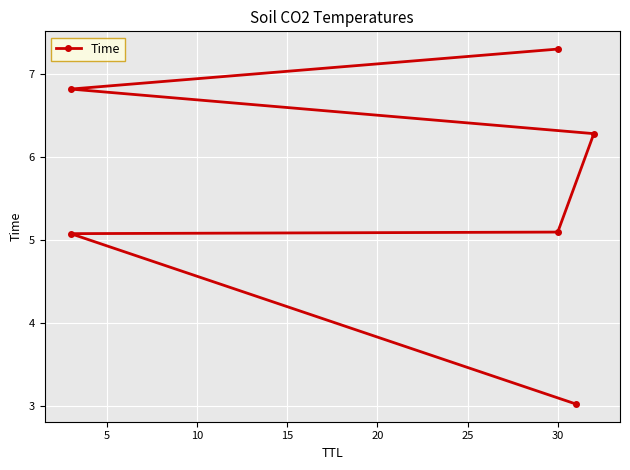

What is the average value?

5.6